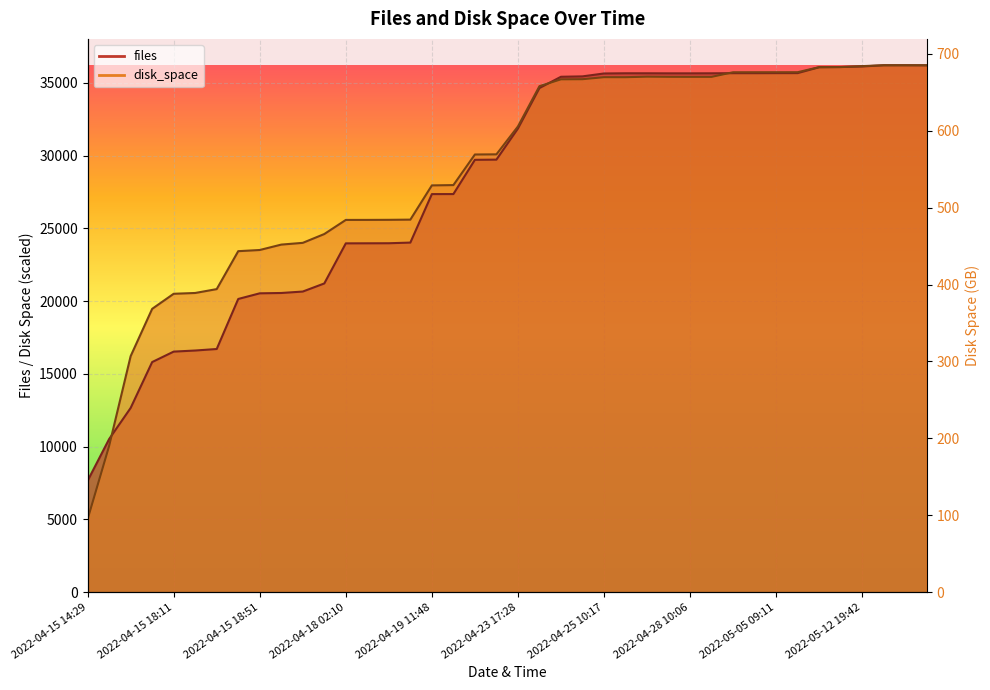

How many values in the files series exceed 31859?

19